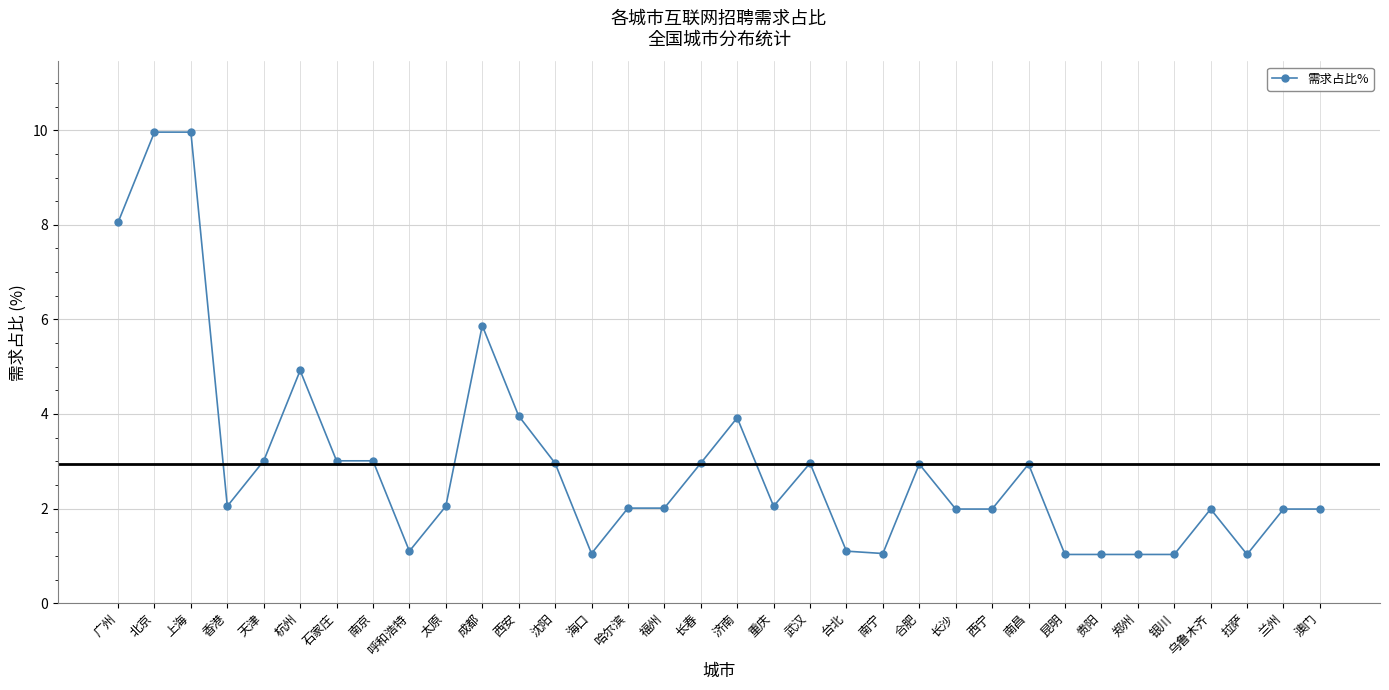

What is the average value?

2.9